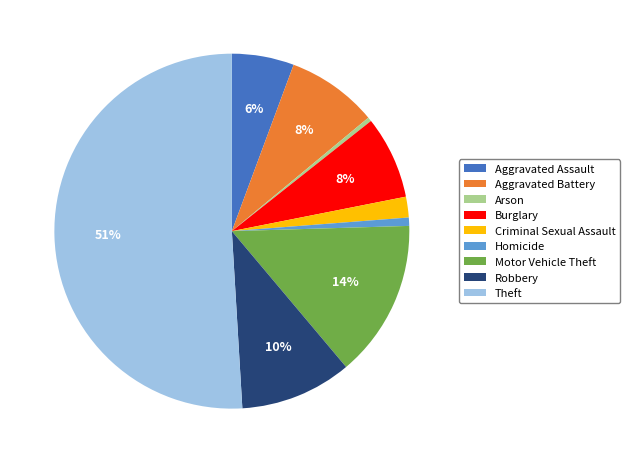

To the nearest percent, what is the difference between the largest and smallest slice percentages?

51%